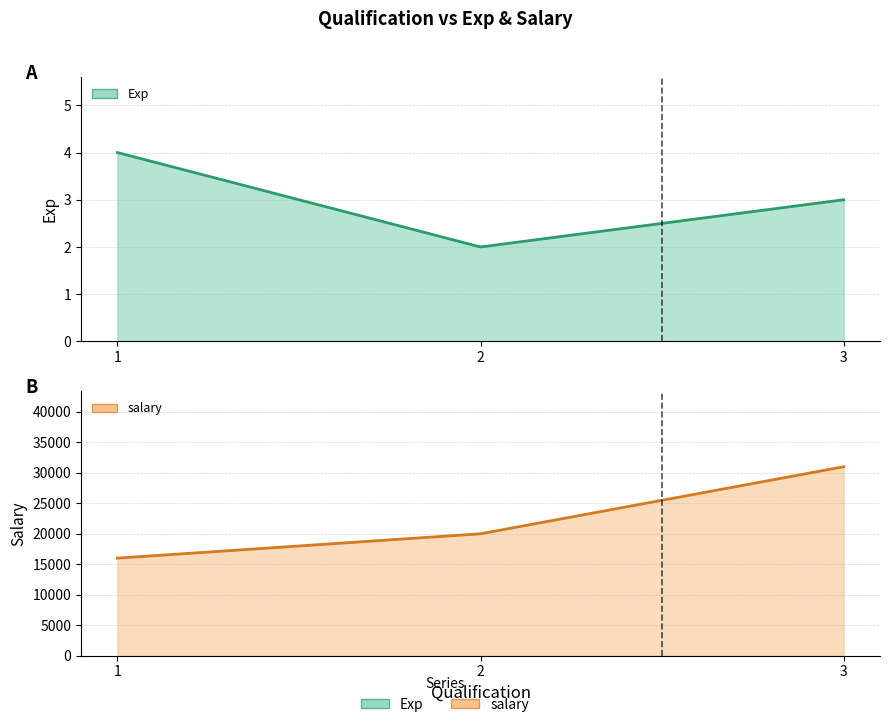

What is the difference between the Exp values at 3 and 2?

1